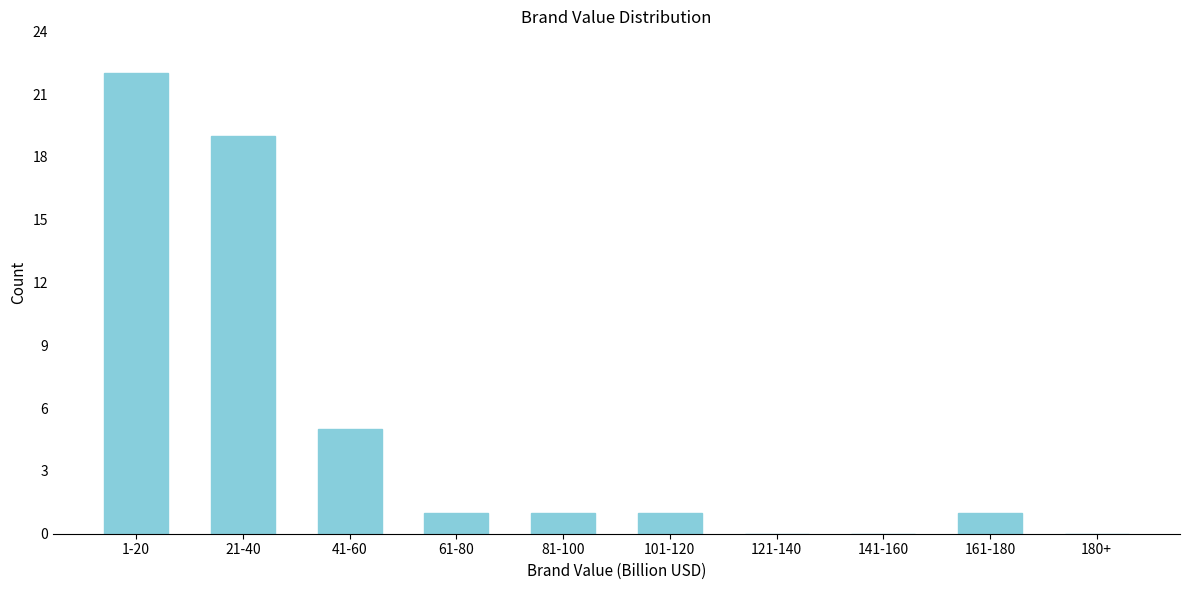

Reading right to left, list all the values displayed in this chart.

180+=0	161-180=1	141-160=0	121-140=0	101-120=1	81-100=1	61-80=1	41-60=5	21-40=19	1-20=22